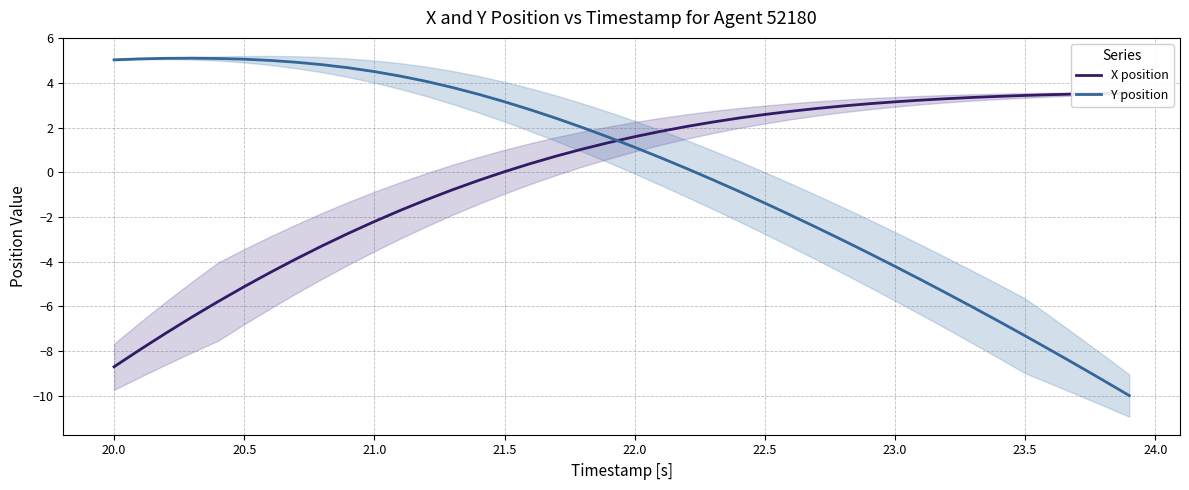

Is it true that Y position equals 1.0 at 21.5?

False